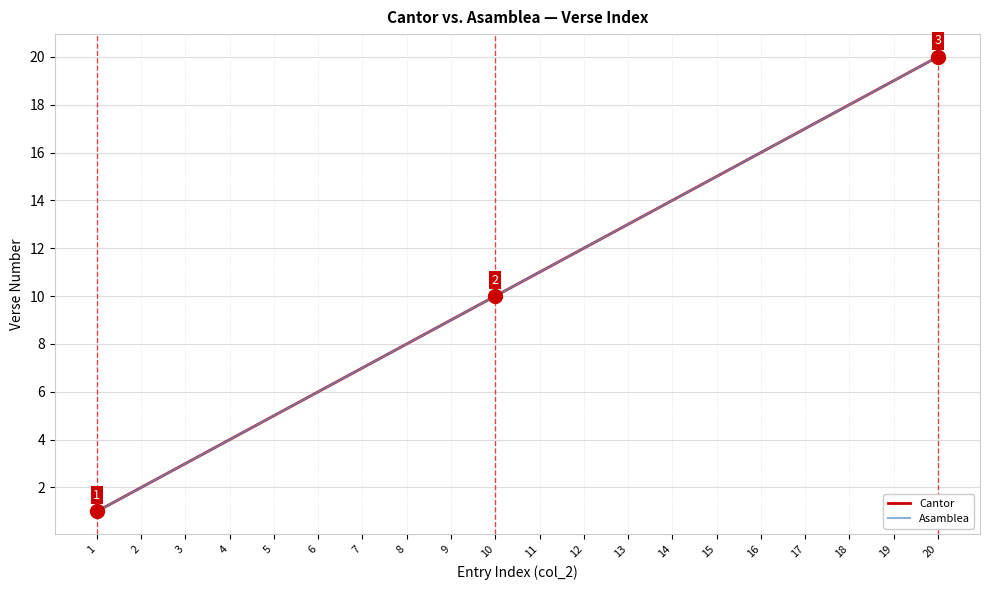

Is this an area chart (filled region under the line)?

No